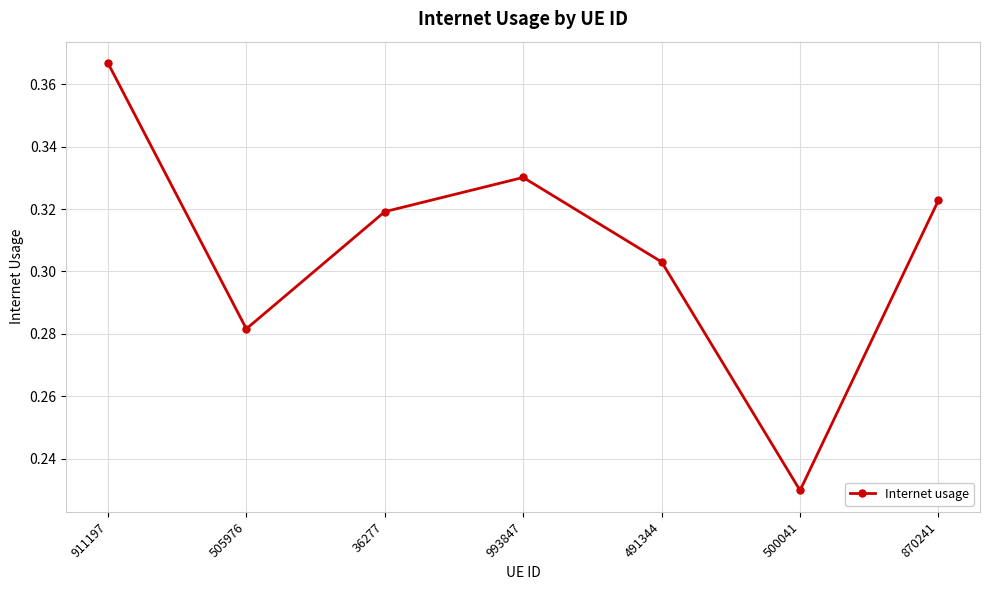

What is the label of the 1st point from the left?

911197